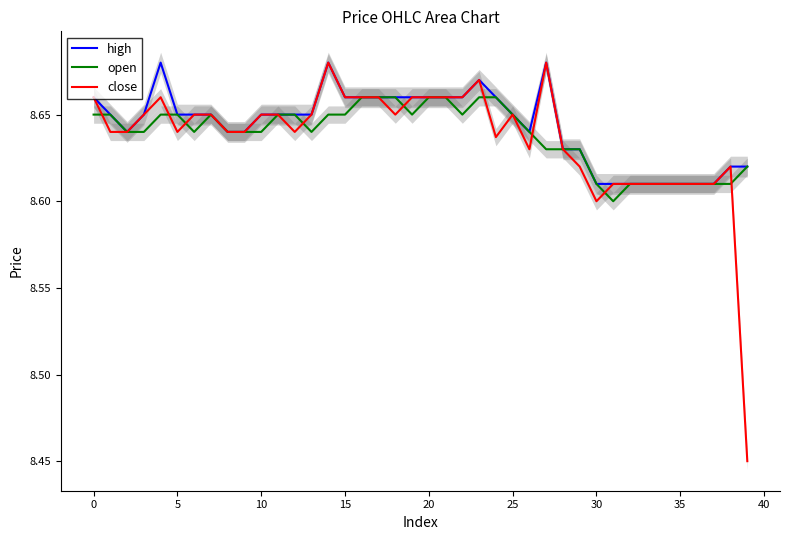

True or false: high and open intersect in this chart.

False